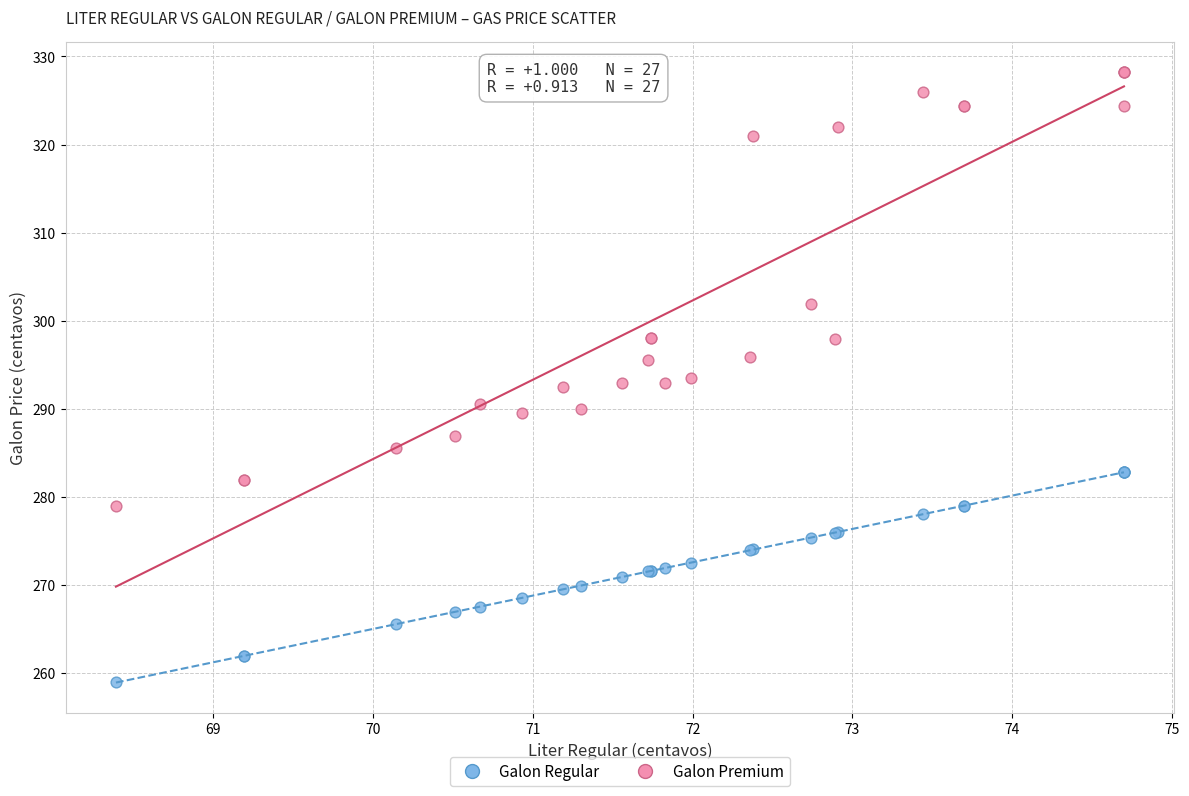

Which series has the largest Y range (max minus min)?

Galon Premium